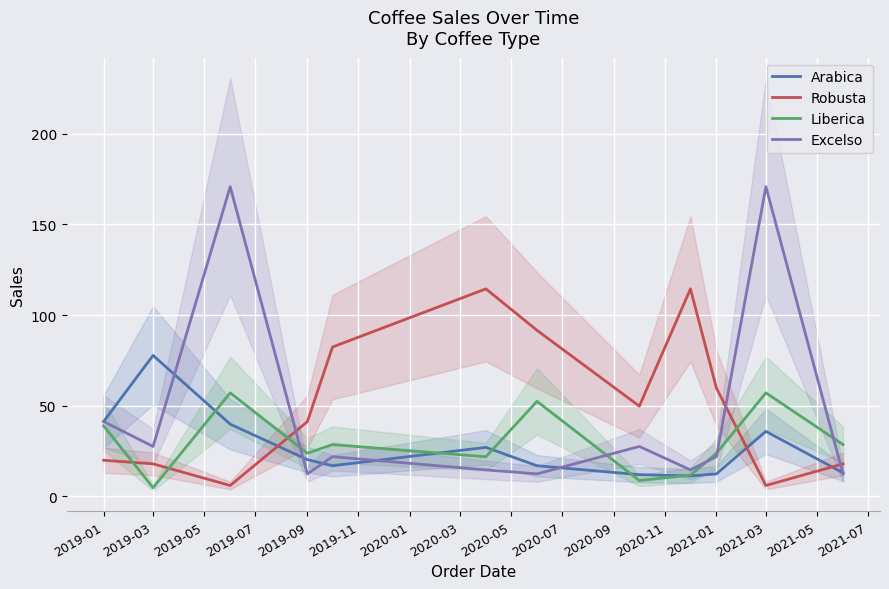

How many data points in Excelso are above 21?

7